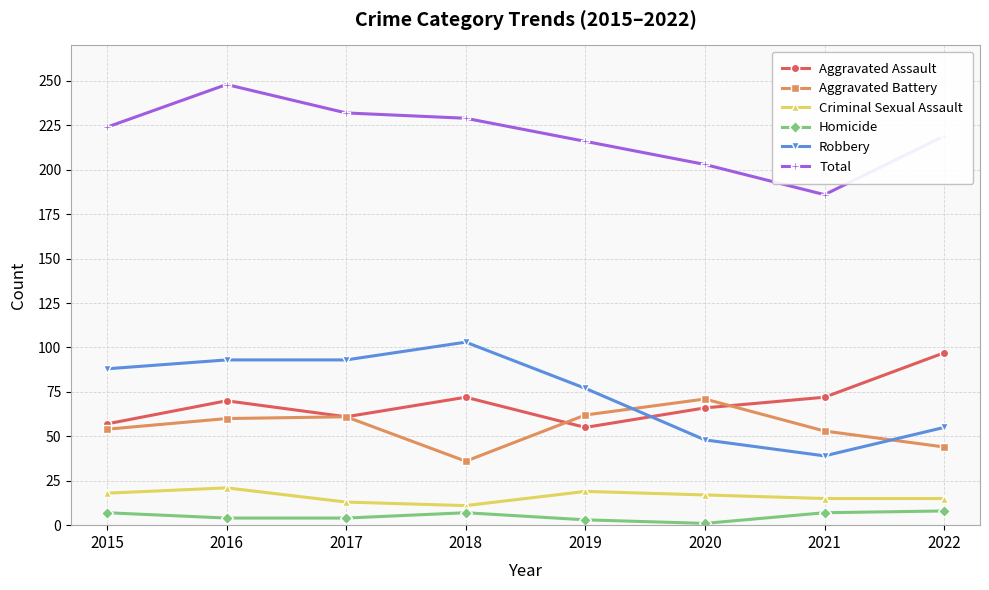

List the labels in order of Total value, largest first.

2016, 2017, 2018, 2015, 2022, 2019, 2020, 2021